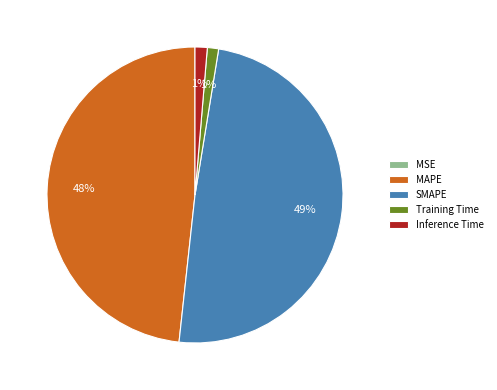

What is the largest slice in the pie chart?

SMAPE